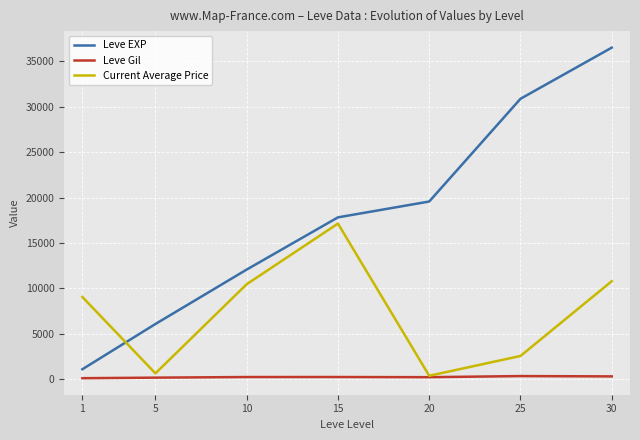

What is the greatest value displayed?

36492.5